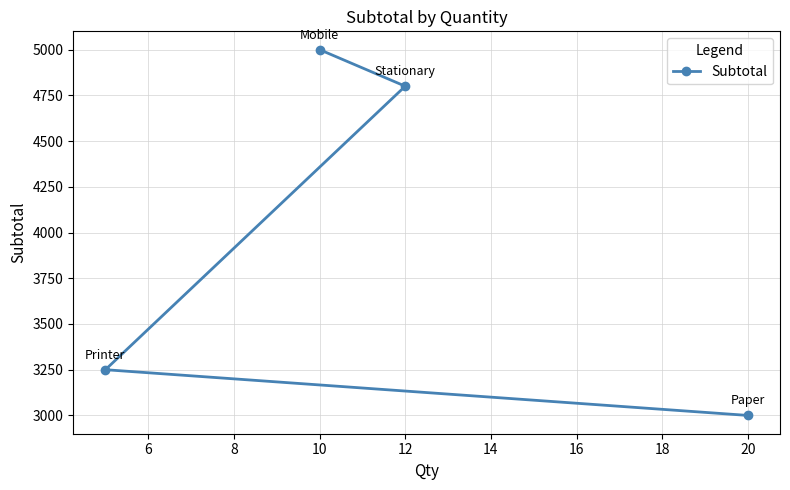

Where does the data first go above 4800?

10